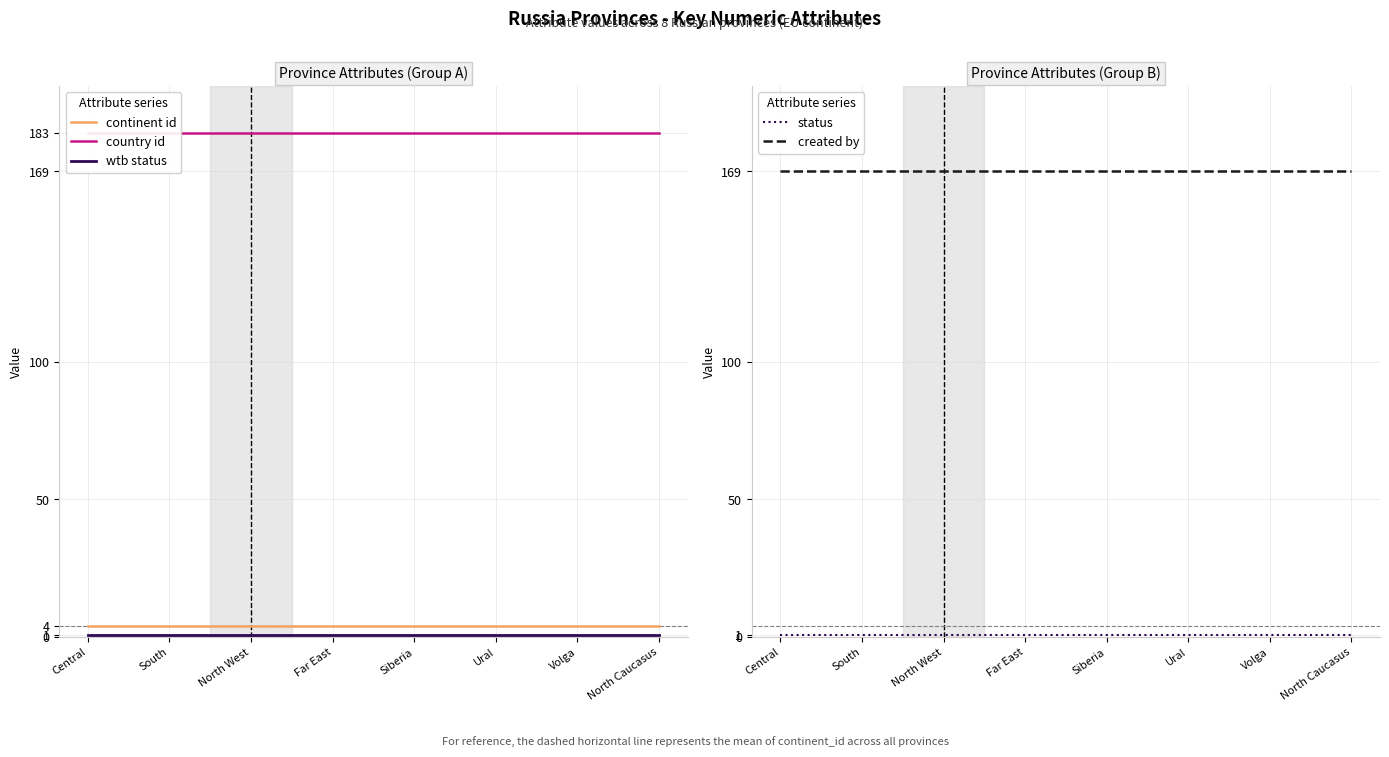

Is this an area chart (filled region under the line)?

No